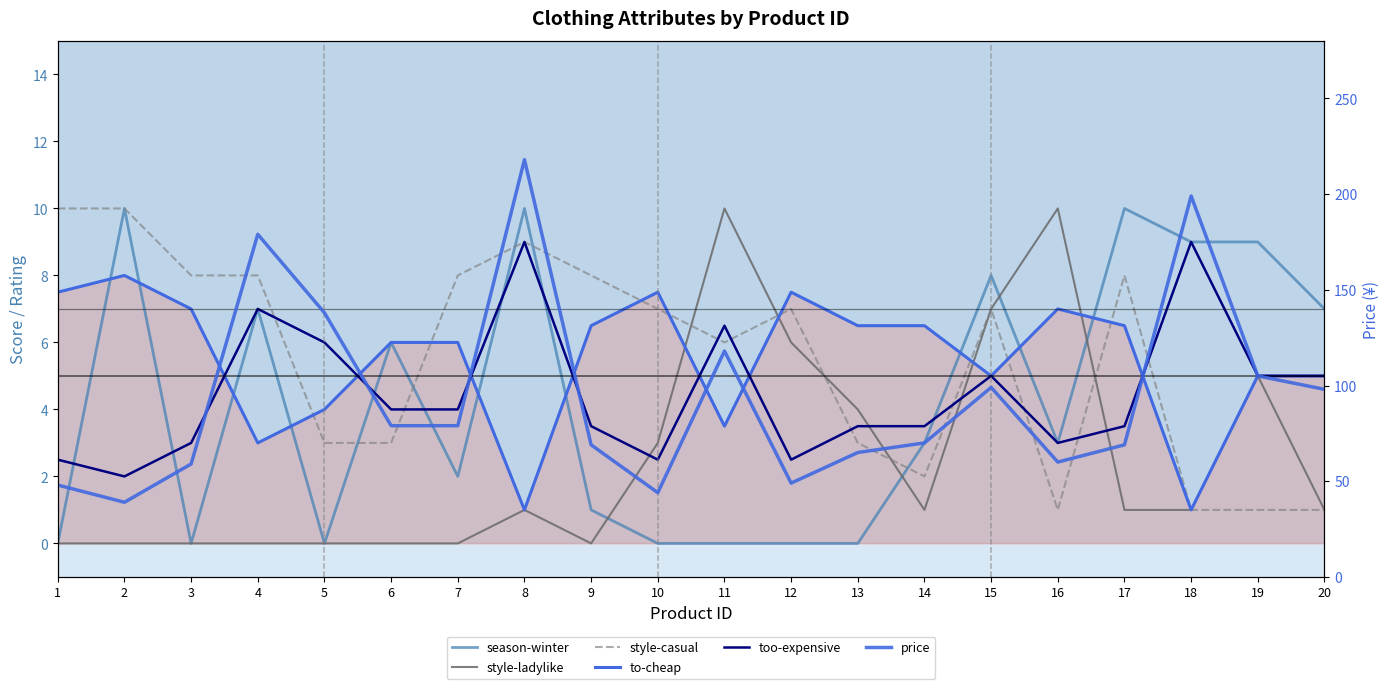

Is the value of too-expensive at 19 greater than the value of to-cheap at 17?

No